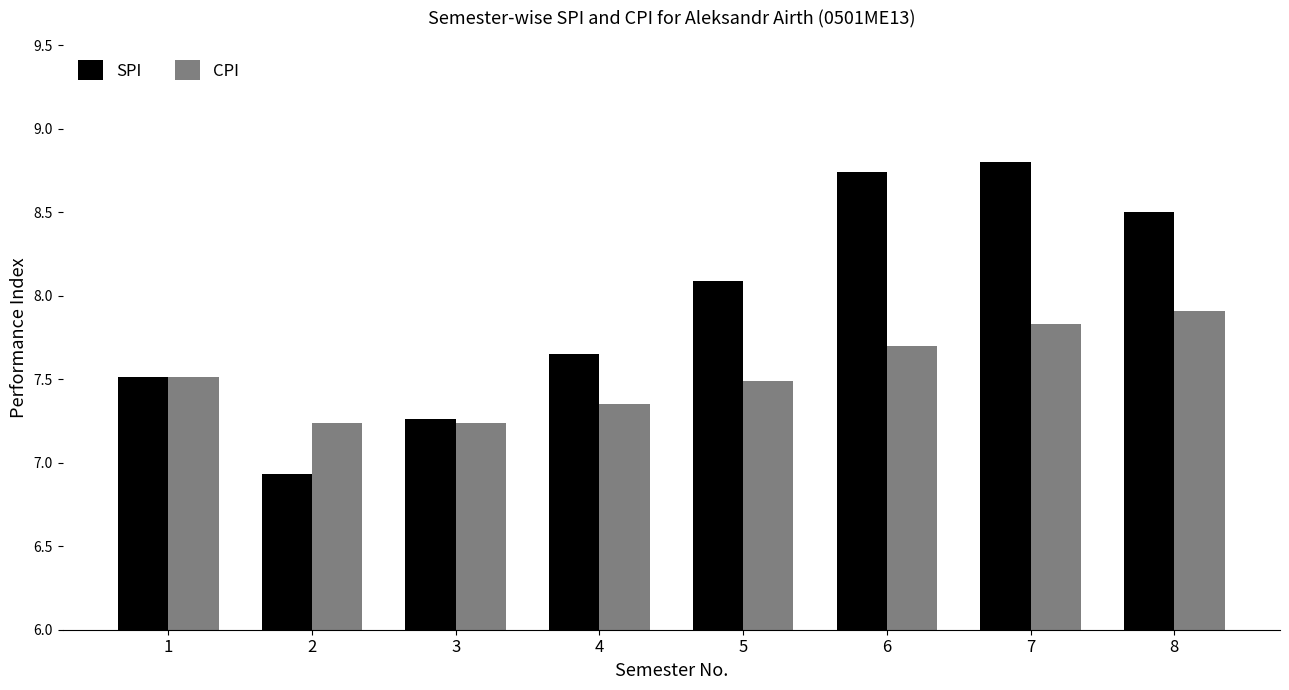

What are all the series names shown in the legend?

SPI, CPI